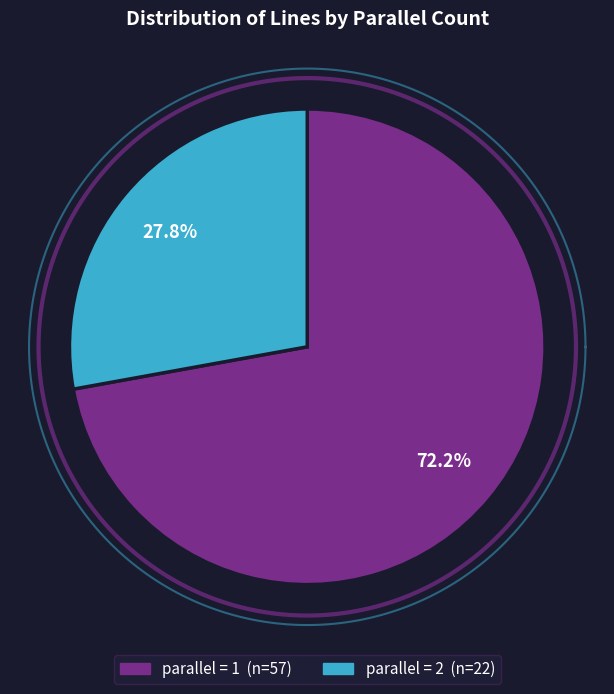

Approximately how many times larger is the value at 1 compared to 2?

2.6